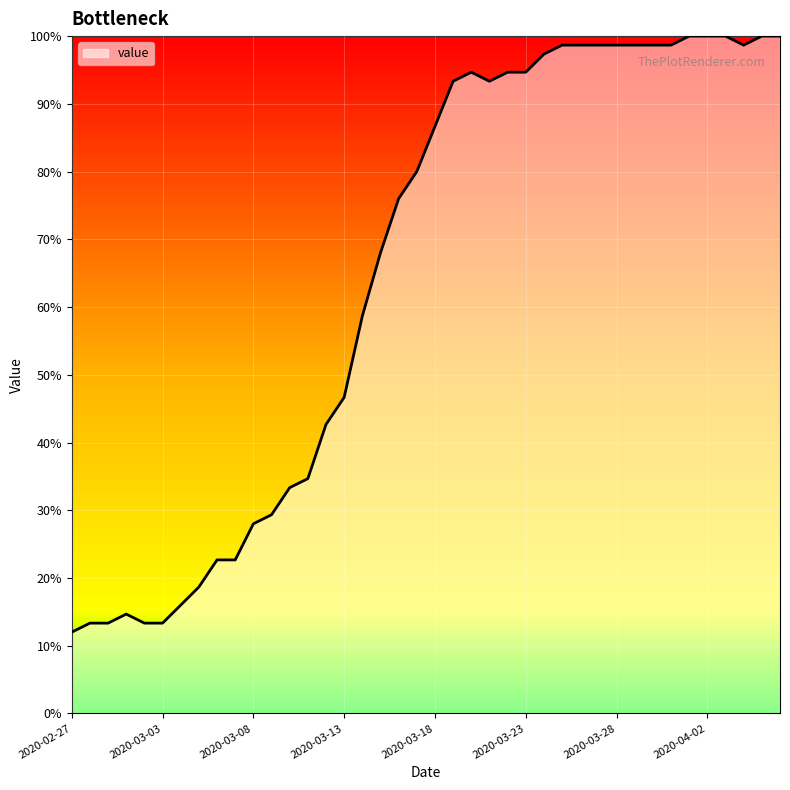

What is the average value?

65.0